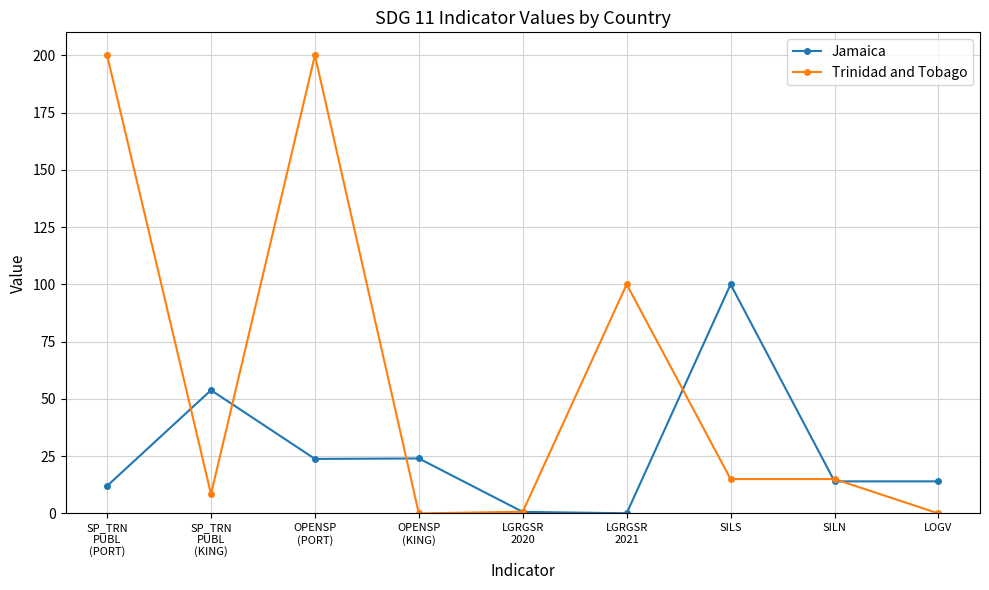

What is the label of the 3rd point from the right?

SILS